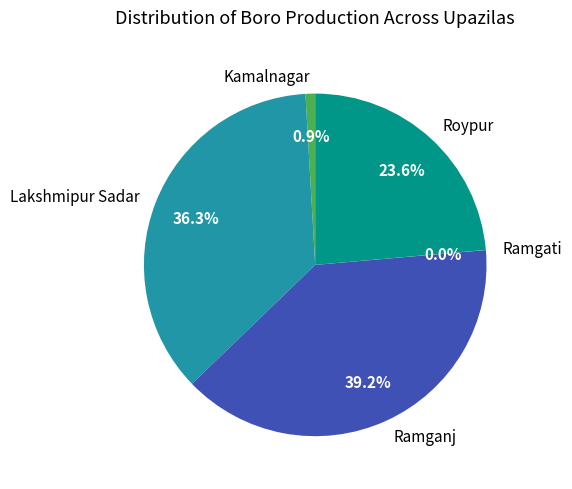

Which has a higher value, Ramganj or Lakshmipur Sadar?

Ramganj